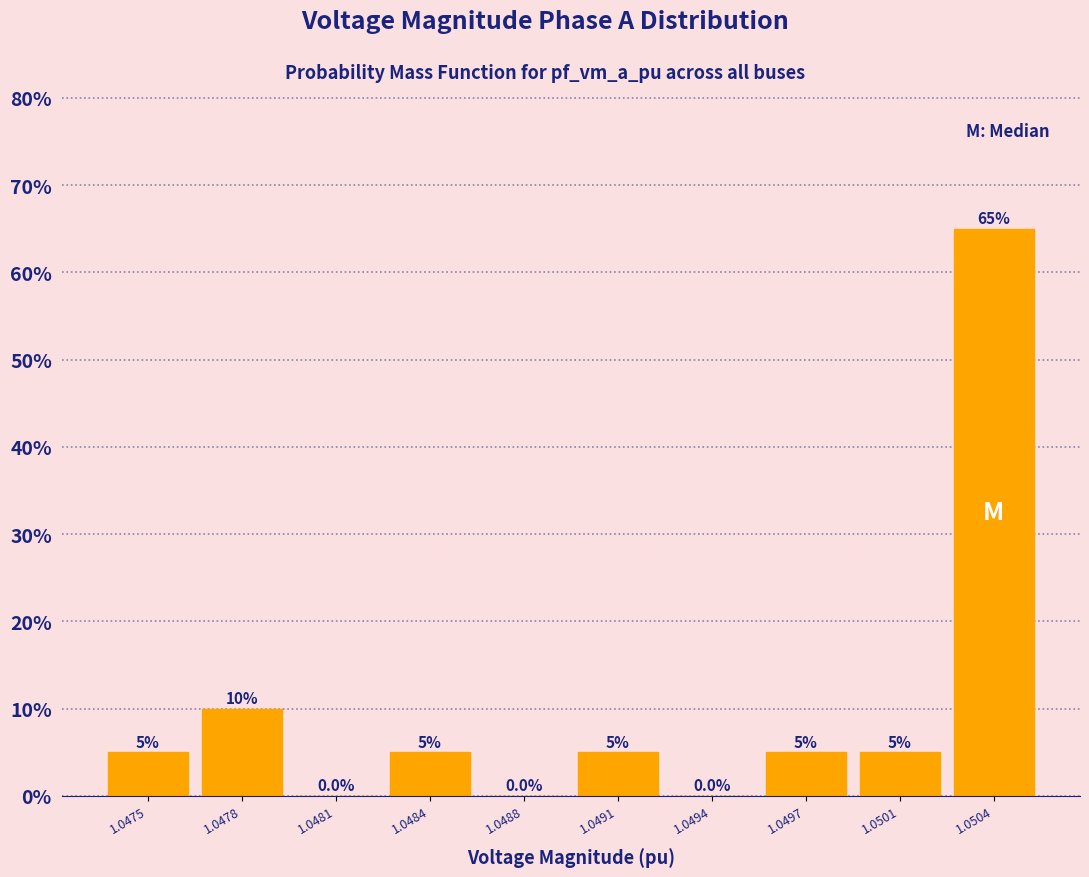

Reading left to right, what are all the values shown in this chart?

1.0475=5	1.0478=10	1.0481=0	1.0484=5	1.0488=0	1.0491=5	1.0494=0	1.0497=5	1.0501=5	1.0504=65